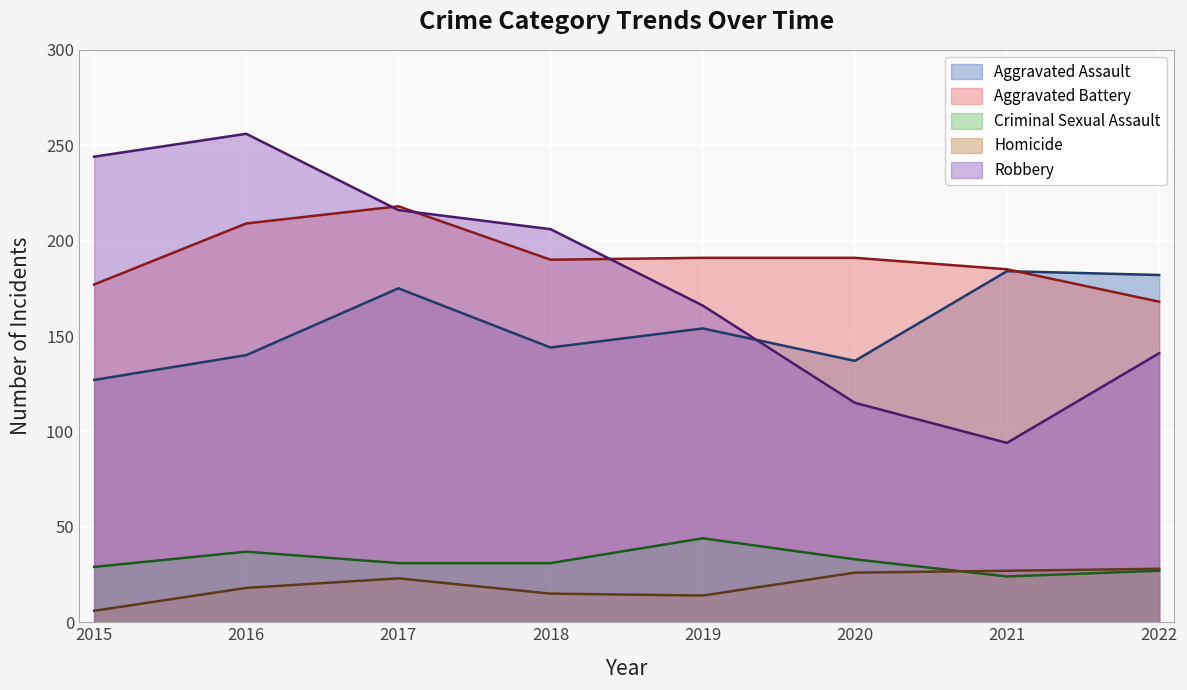

What is the value of the Aggravated Battery point at the 6th from the left?

191